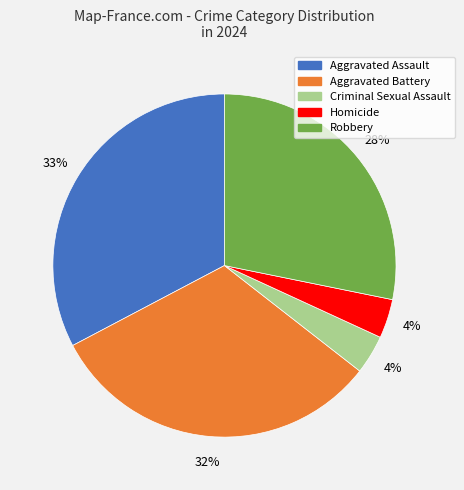

What percentage is the Robbery slice, to the nearest percent?

28%